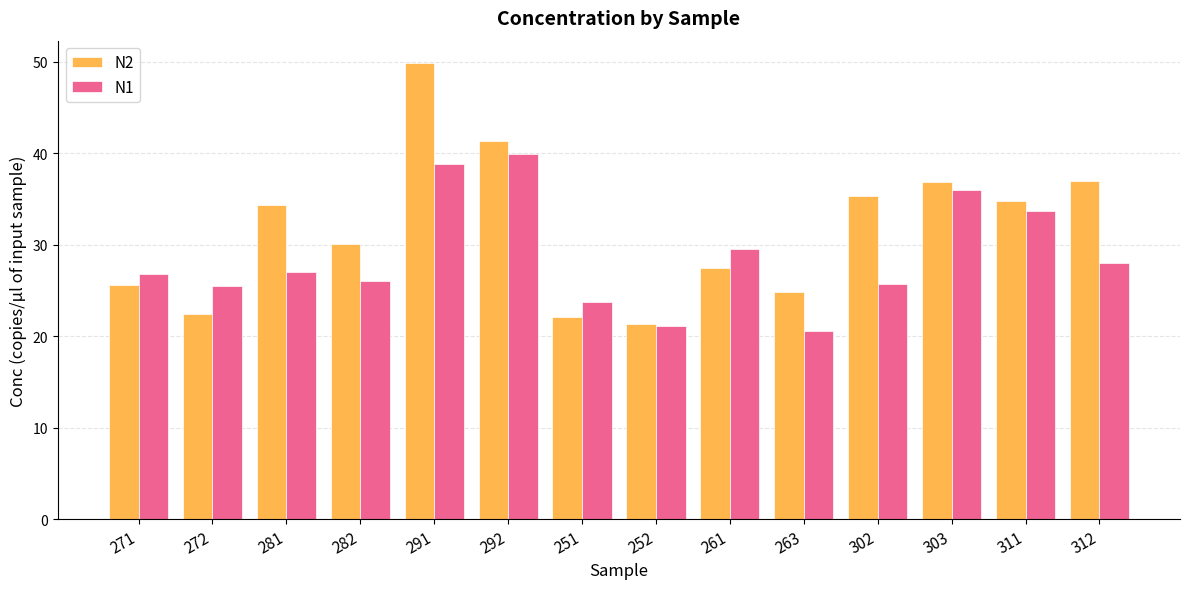

At which label does N1 reach its minimum?

263